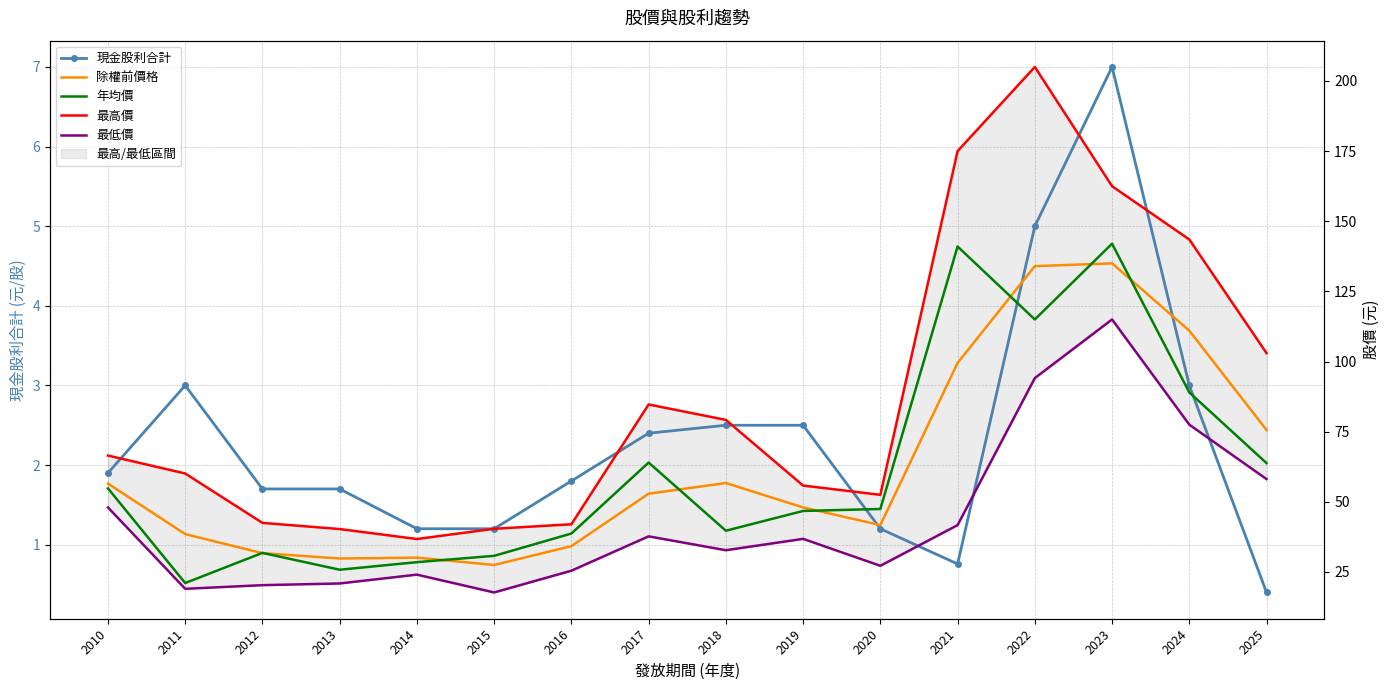

Reading right to left, what are all the values shown in this chart?

現金股利合計: 2025=0.4	2024=3.0	2023=7.0	2022=5.0	2021=0.8	2020=1.2	2019=2.5	2018=2.5	2017=2.4	2016=1.8	2015=1.2	2014=1.2	2013=1.7	2012=1.7	2011=3.0	2010=1.9
除權前價格: 2025=75.6	2024=111.0	2023=135.0	2022=134.0	2021=99.5	2020=41.7	2019=48.0	2018=56.7	2017=52.9	2016=34.2	2015=27.5	2014=30.1	2013=29.8	2012=31.7	2011=38.5	2010=56.5
年均價: 2025=63.8	2024=89.0	2023=142.0	2022=115.0	2021=141.0	2020=47.5	2019=46.8	2018=39.7	2017=64.0	2016=38.7	2015=30.8	2014=28.5	2013=25.8	2012=31.8	2011=21.1	2010=54.8
最高價: 2025=103.0	2024=143.5	2023=162.5	2022=205.0	2021=175.0	2020=52.5	2019=55.8	2018=79.2	2017=84.7	2016=42.0	2015=40.4	2014=36.8	2013=40.3	2012=42.5	2011=60.1	2010=66.5
最低價: 2025=58.1	2024=77.5	2023=115.0	2022=94.1	2021=41.7	2020=27.2	2019=36.8	2018=32.8	2017=37.7	2016=25.4	2015=17.7	2014=24.1	2013=20.9	2012=20.3	2011=19.0	2010=48.0